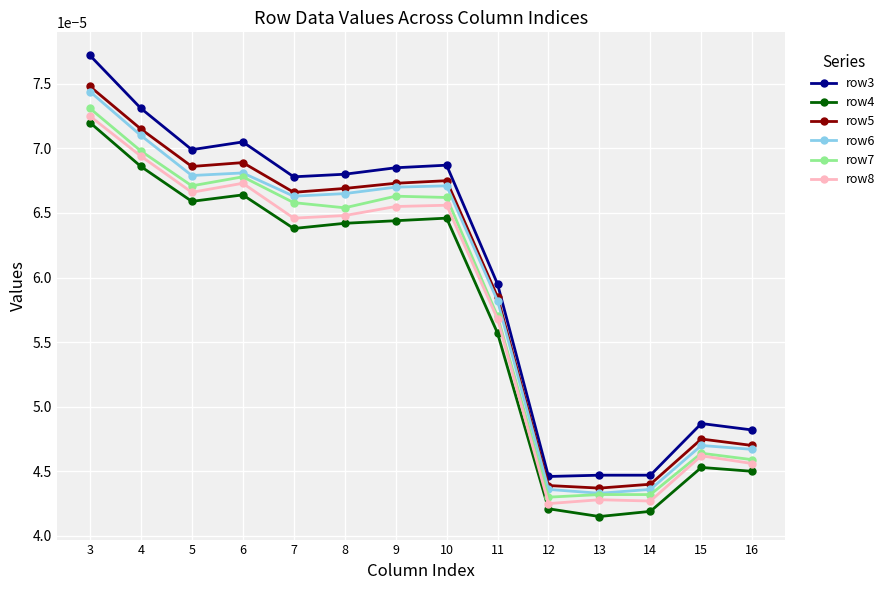

Rank the series by their maximum value, from highest to lowest.

row3, row5, row6, row7, row8, row4